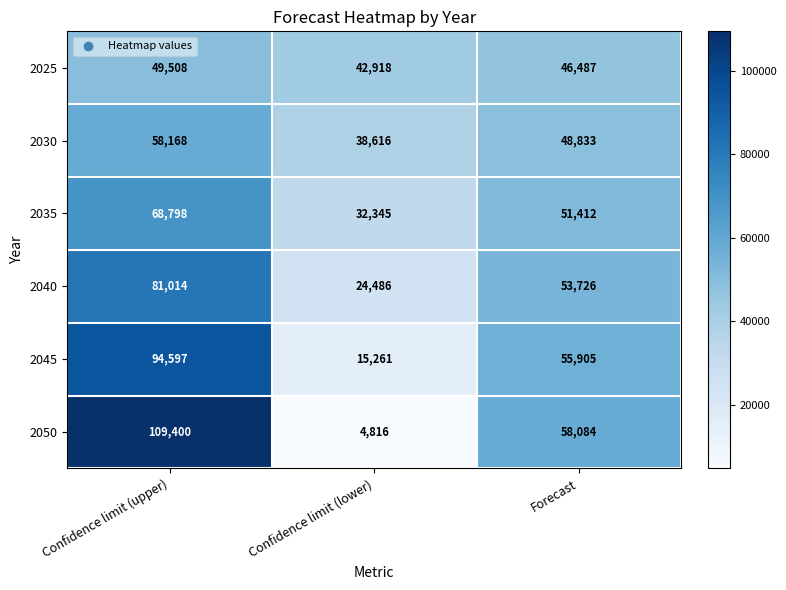

At Confidence limit (lower), list the series in order from smallest to largest.

2050, 2045, 2040, 2035, 2030, 2025